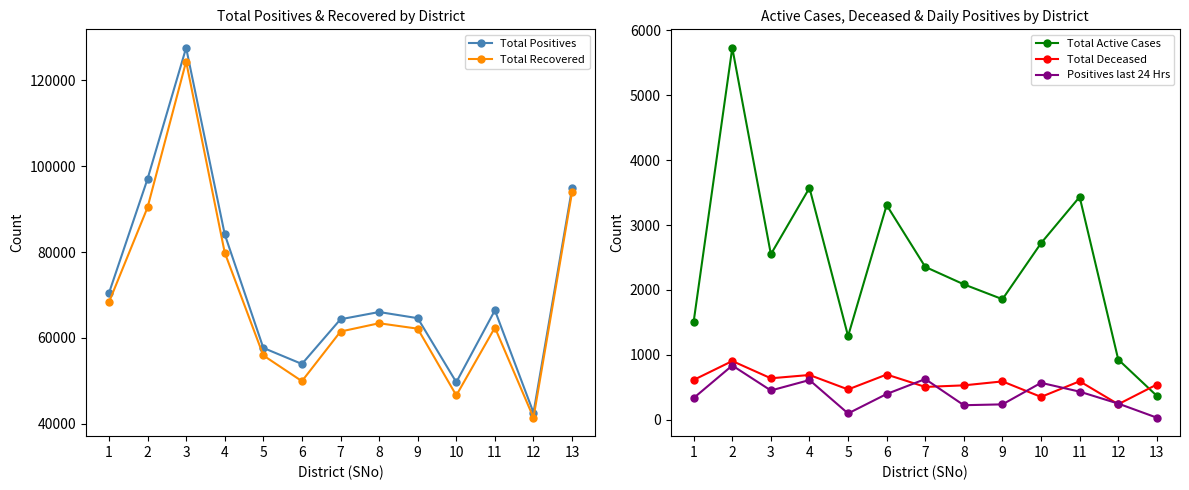

What is the difference between the maximum and minimum values in the Total Positives series?

84971